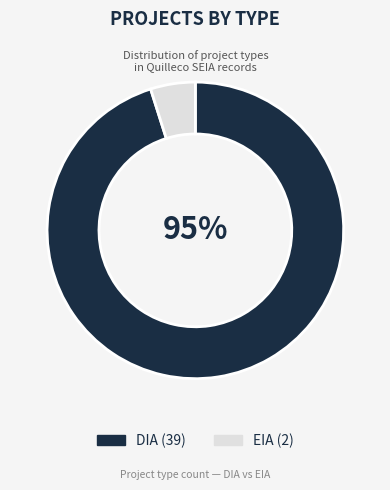

Count the number of slices in the pie.

2